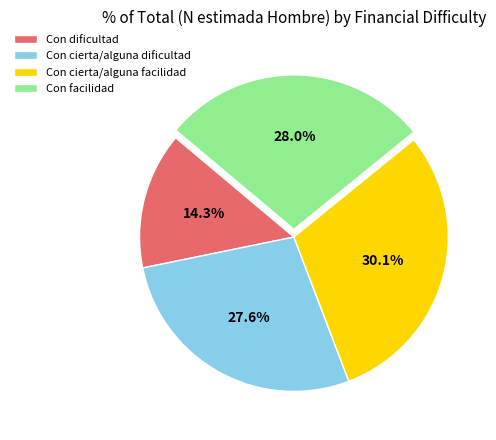

Which slice is the smallest?

Con dificultad